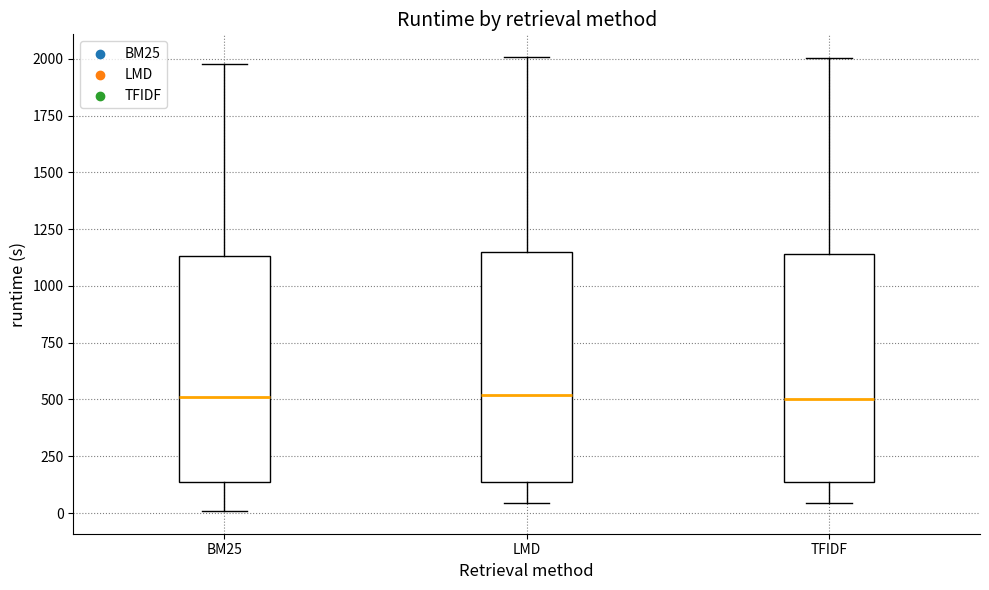

Reading left to right, read every box against the y-axis: the position of its median line, the range the box covers, and the ends of its whiskers. The values are not printed on the chart, so give them approximately, as read against the axis.

BM25: median 500, box 150 to 1150, whiskers 0 to 2000
LMD: median 500, box 150 to 1150, whiskers 50 to 2000
TFIDF: median 500, box 150 to 1150, whiskers 50 to 2000